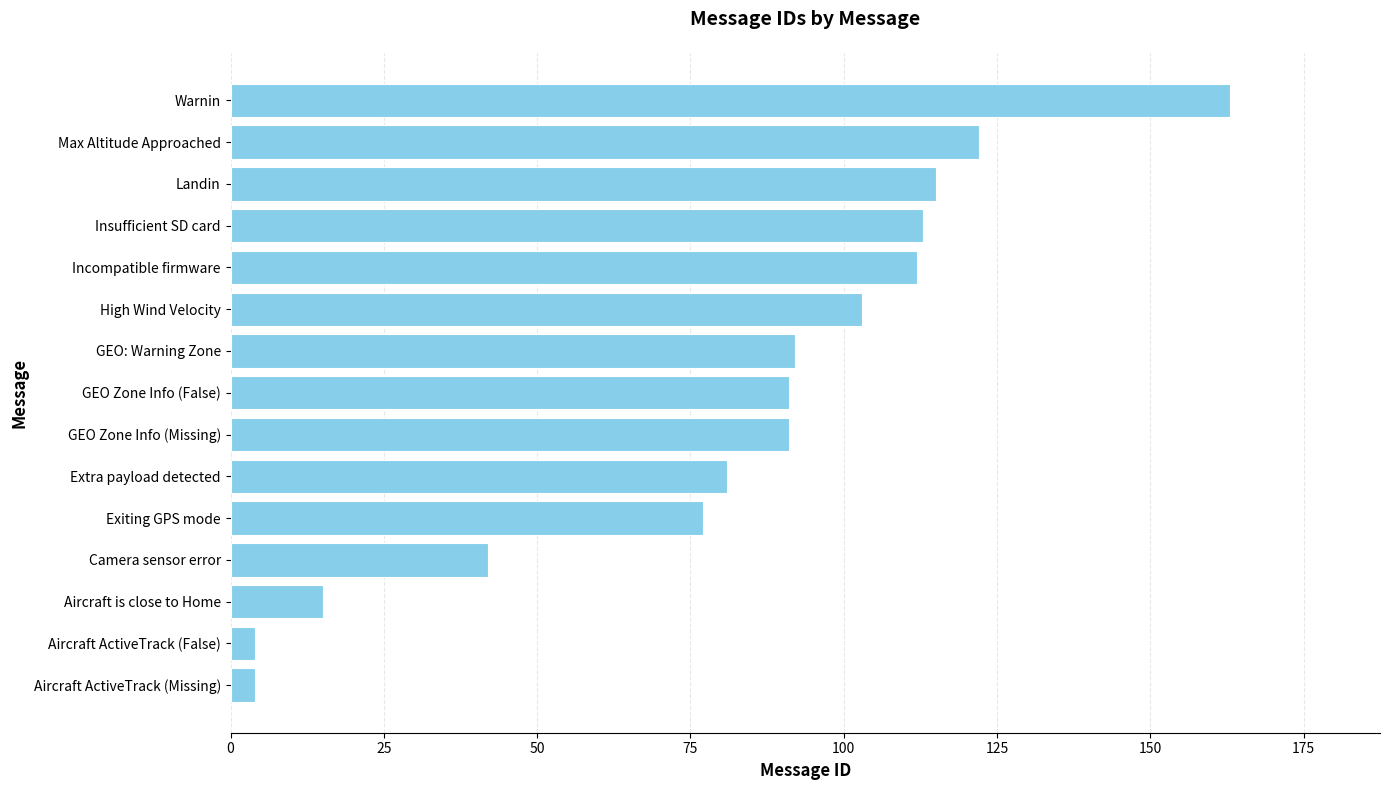

What is the average value?

82